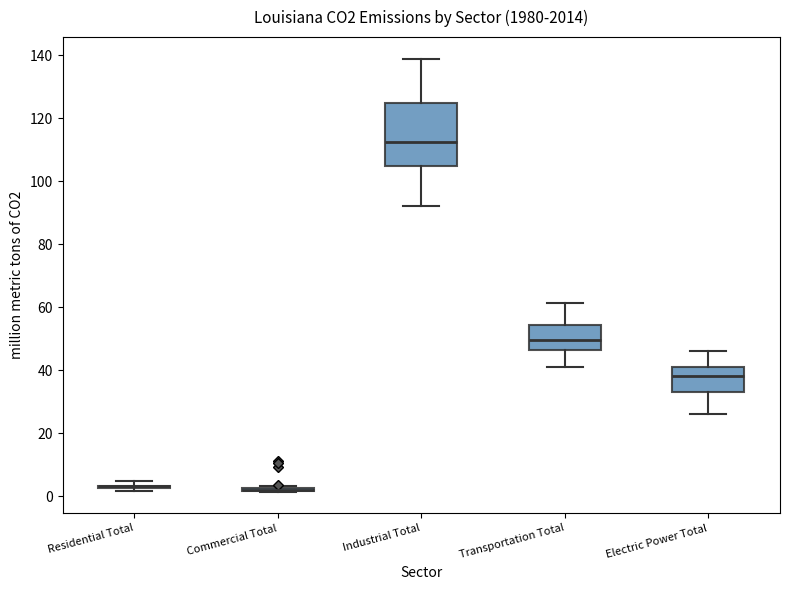

Reading left to right, read every box against the y-axis: the position of its median line, the range the box covers, and the ends of its whiskers. The values are not printed on the chart, so give them approximately, as read against the axis.

Residential Total: box collapsed to a line at 4, whiskers 2 to 4
Commercial Total: box collapsed to a line at 2, whiskers 2 to 4
Industrial Total: median 112, box 104 to 124, whiskers 92 to 138
Transportation Total: median 50, box 46 to 54, whiskers 42 to 62
Electric Power Total: median 38, box 34 to 40, whiskers 26 to 46